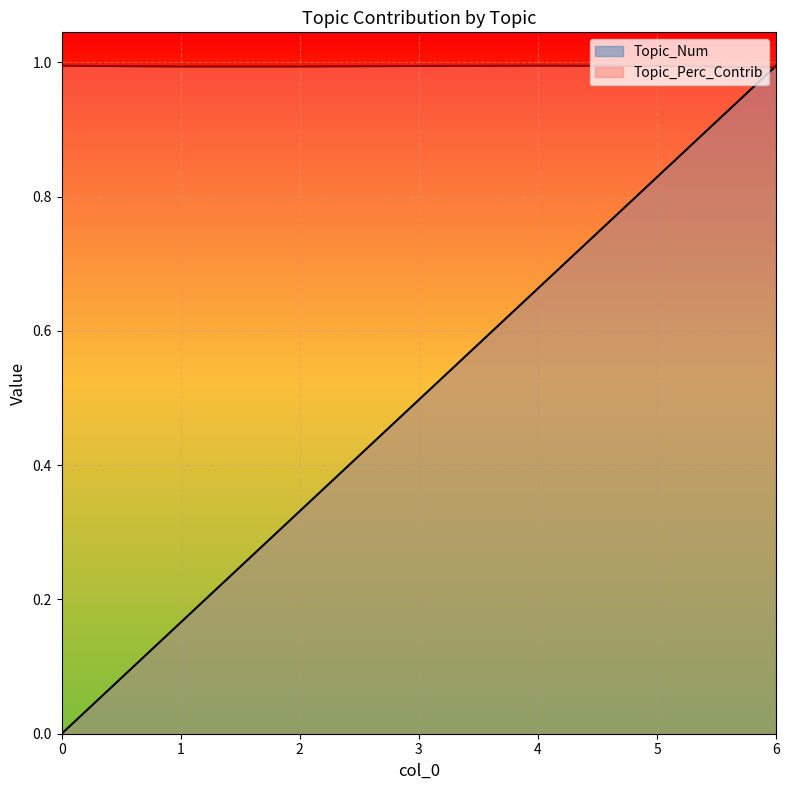

Reading left to right, what are all the values shown in this chart?

Topic_Num: 0=0.0	1=0.2	2=0.3	3=0.5	4=0.7	5=0.8	6=1.0
Topic_Perc_Contrib: 0=1.0	1=1.0	2=1.0	3=1.0	4=1.0	5=1.0	6=1.0